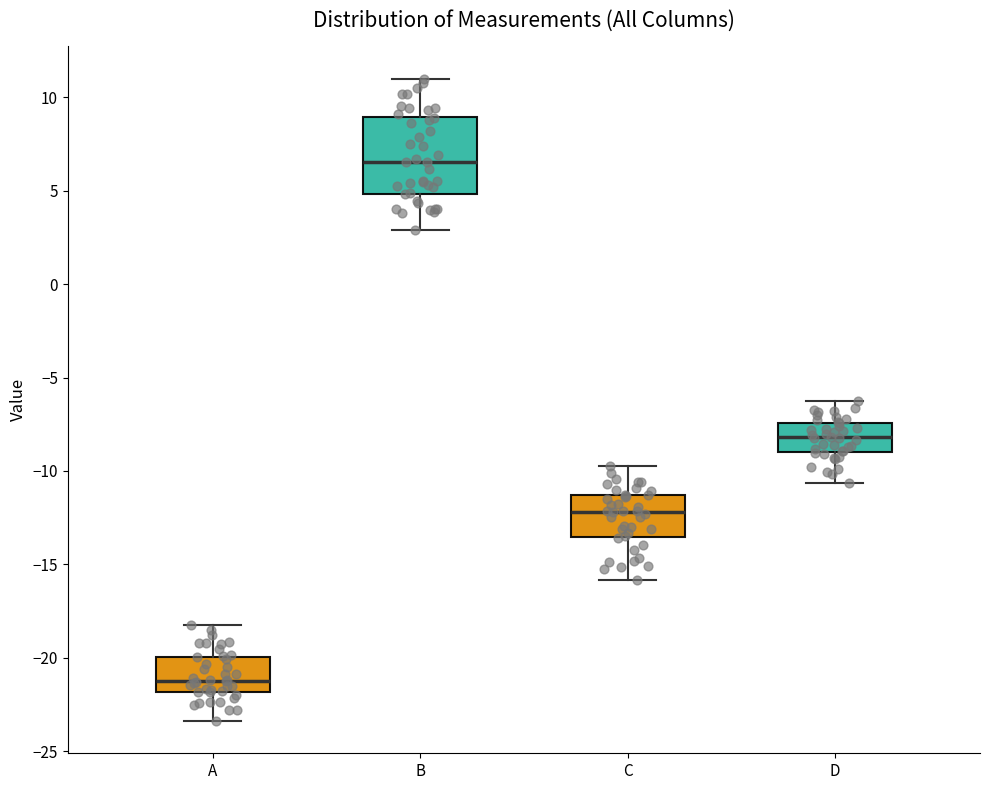

Which box has the highest median line?

B